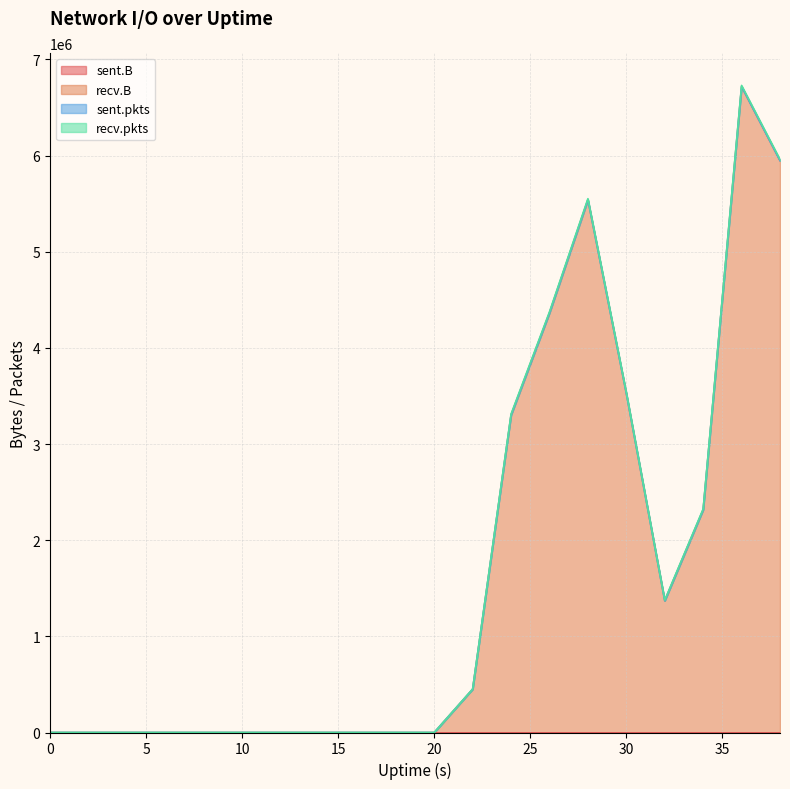

Which label corresponds to the largest value in the chart?

36